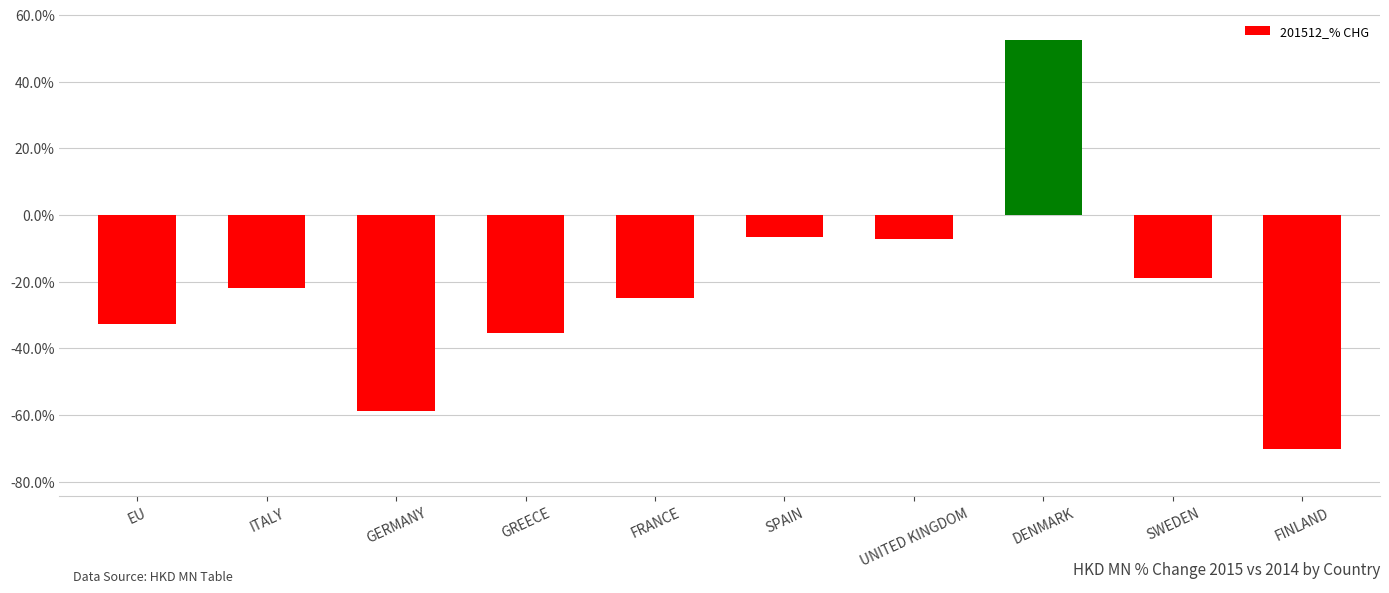

What is the change in value from FRANCE to UNITED KINGDOM?

+17.7